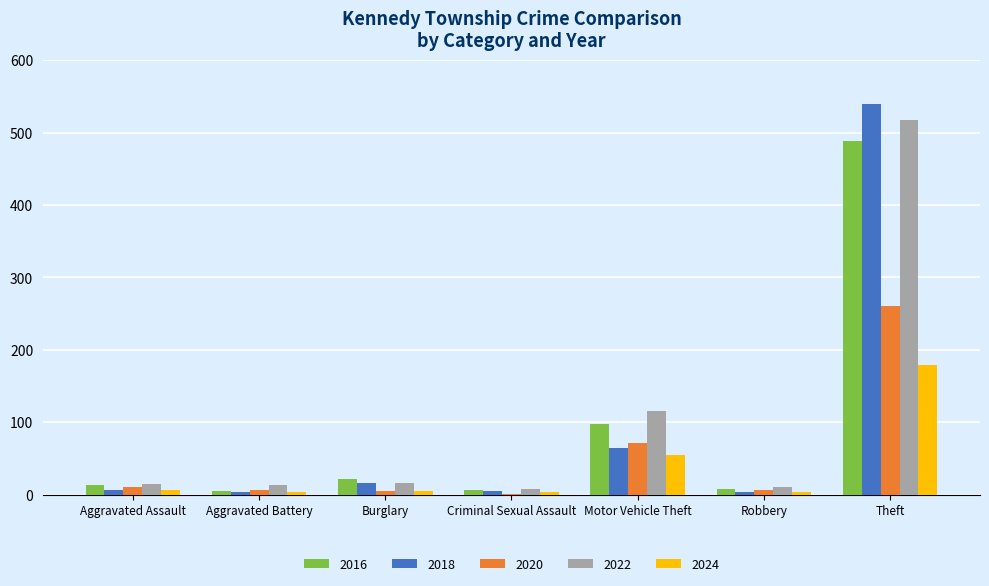

The 2024 series shows 6 at Aggravated Assault. True or false?

True